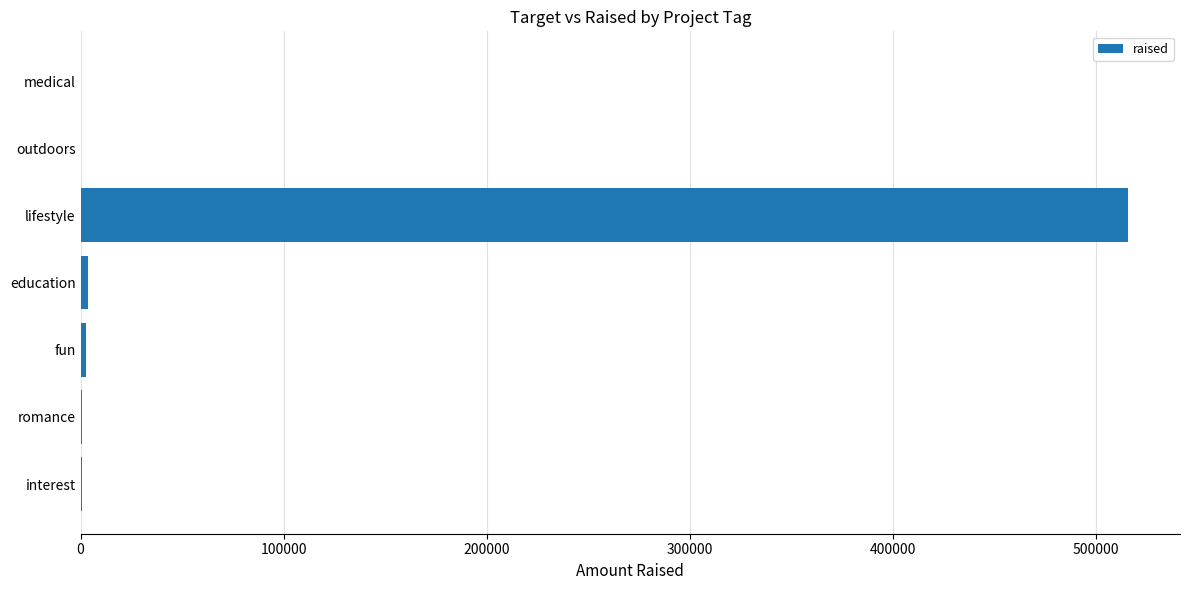

What is the sum of all values?

523209